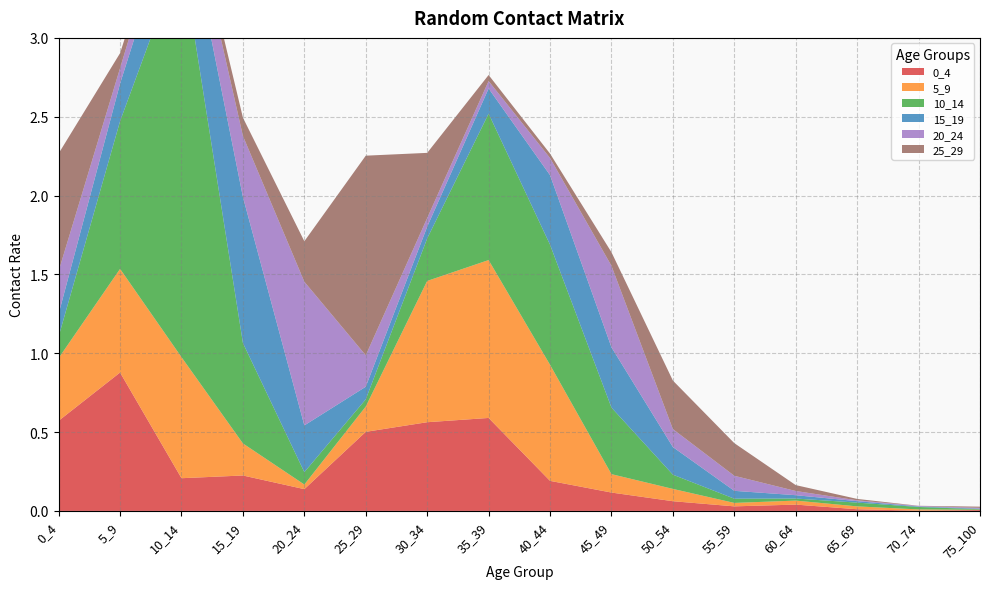

Reading right to left, transcribe all the data shown in this chart.

0_4: 0.0	0.0	0.0	0.0	0.0	0.1	0.1	0.2	0.6	0.6	0.5	0.1	0.2	0.2	0.9	0.6
5_9: 0.0	0.0	0.0	0.0	0.0	0.1	0.1	0.7	1.0	0.9	0.2	0.0	0.2	0.8	0.7	0.4
10_14: 0.0	0.0	0.0	0.0	0.0	0.1	0.4	0.8	0.9	0.3	0.0	0.1	0.6	2.6	0.9	0.1
15_19: 0.0	0.0	0.0	0.0	0.0	0.2	0.4	0.4	0.2	0.1	0.1	0.3	0.9	0.4	0.2	0.1
20_24: 0.0	0.0	0.0	0.0	0.1	0.1	0.5	0.1	0.0	0.1	0.2	0.9	0.4	0.2	0.1	0.3
25_29: 0.0	0.0	0.0	0.0	0.2	0.3	0.1	0.0	0.0	0.4	1.3	0.3	0.1	0.0	0.1	0.7